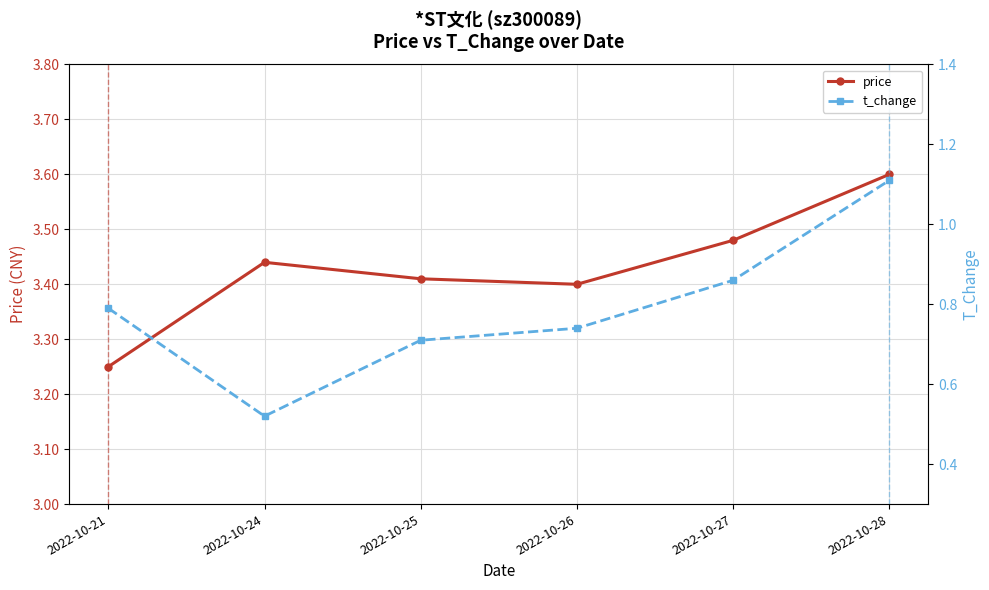

What is the average value of the t_change series?

0.8